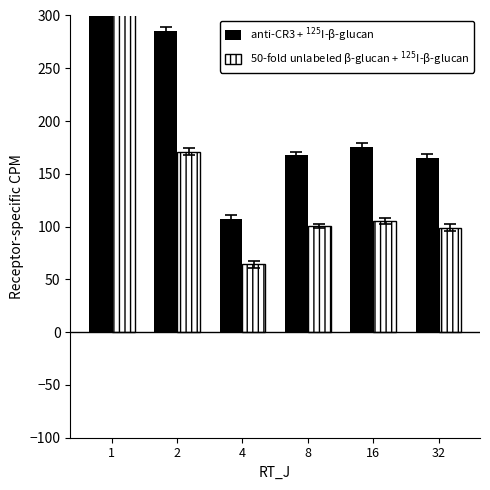

What is the sum of the 50-fold unlabeled β-glucan + $^{125}$I-β-glucan values at 32 and 8?

199.8